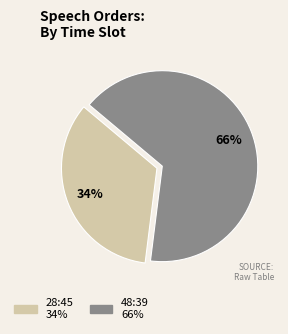

What is the ratio of the value at 48:39 to the value at 28:45?

1.9